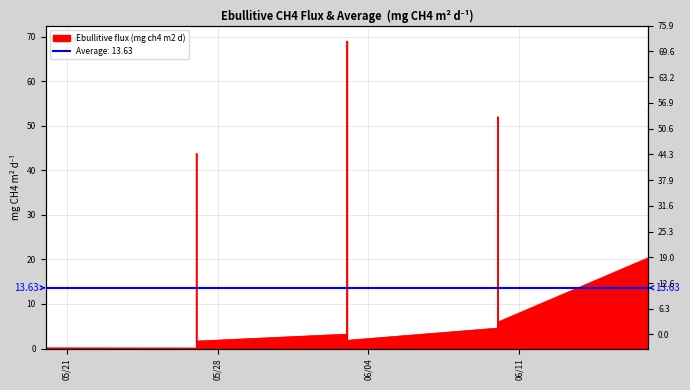

Between 2019-06-17 and 2019-06-03, which is larger?

2019-06-03